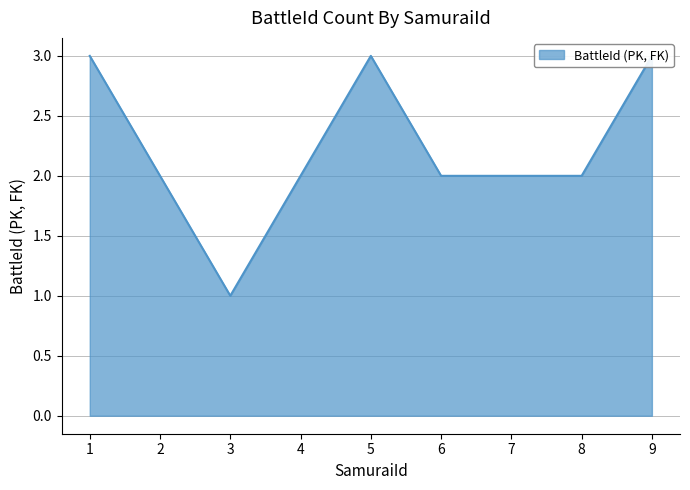

What is the average value?

2